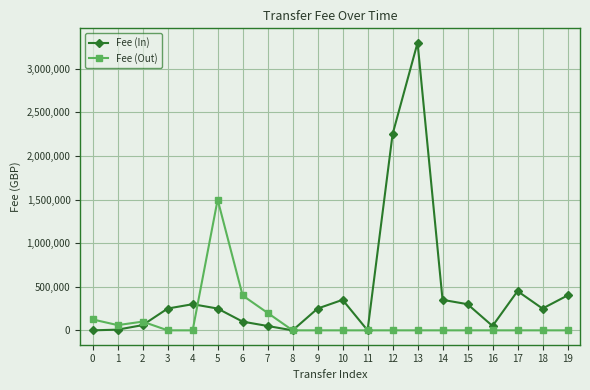

True or false: Fee (In) has more than 0 interior local peaks.

True